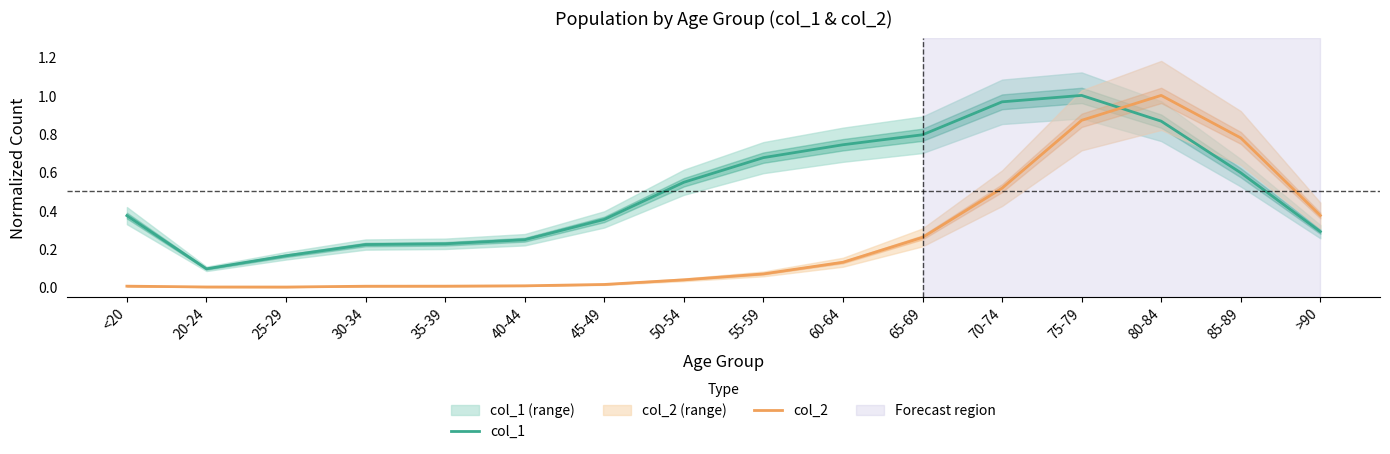

What is the sum of the col_1 values at 50-54 and 60-64?

1.3